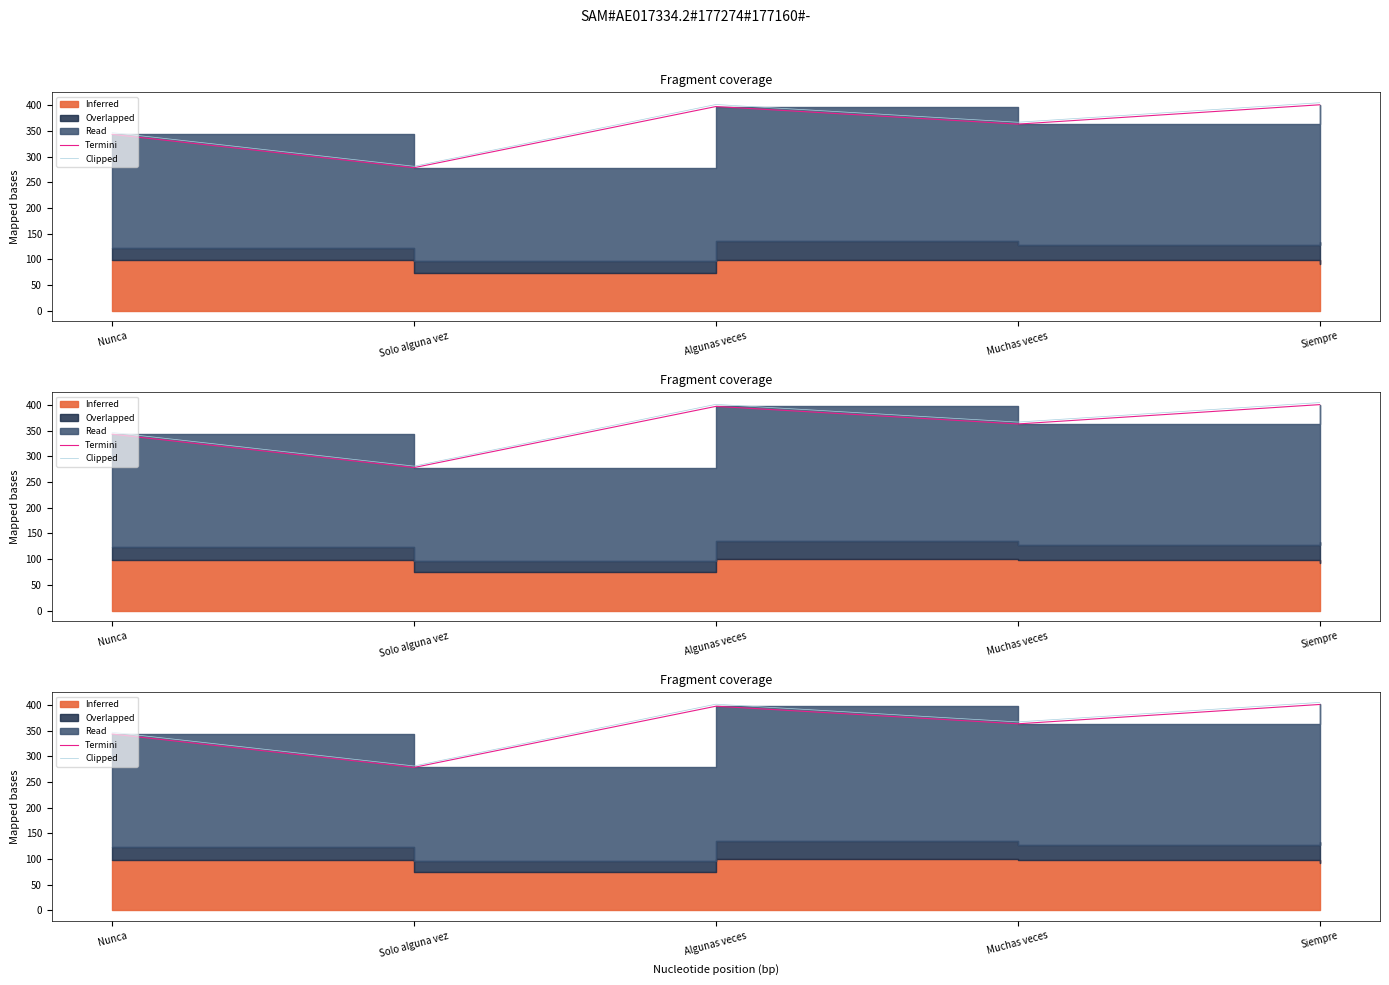

What is the label of the 3rd point from the left?

Algunas veces